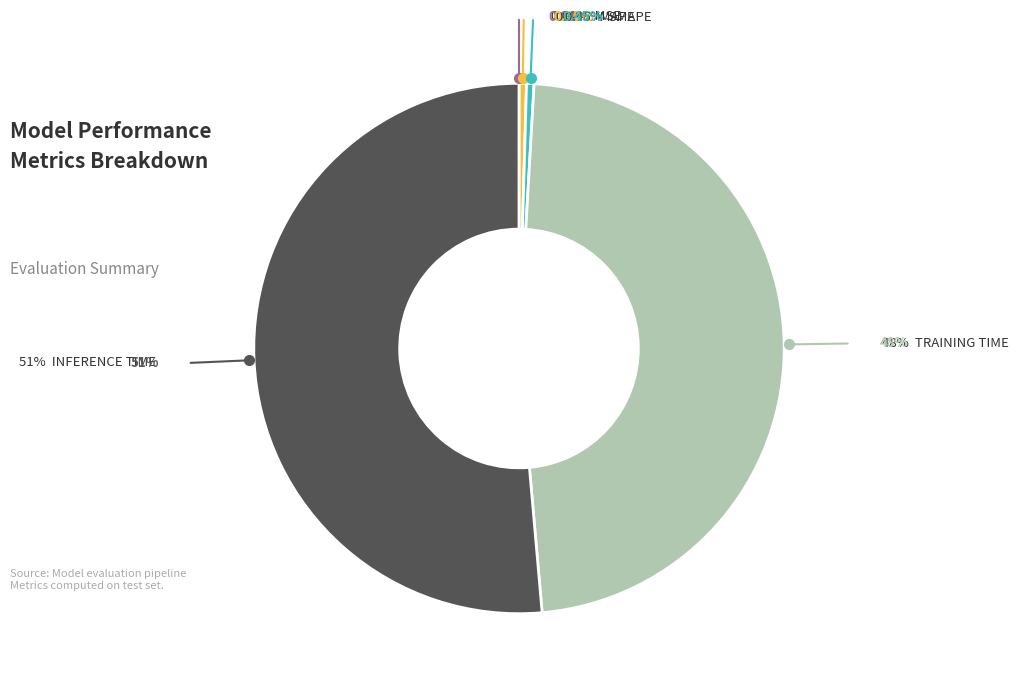

Count the number of slices in the pie.

5